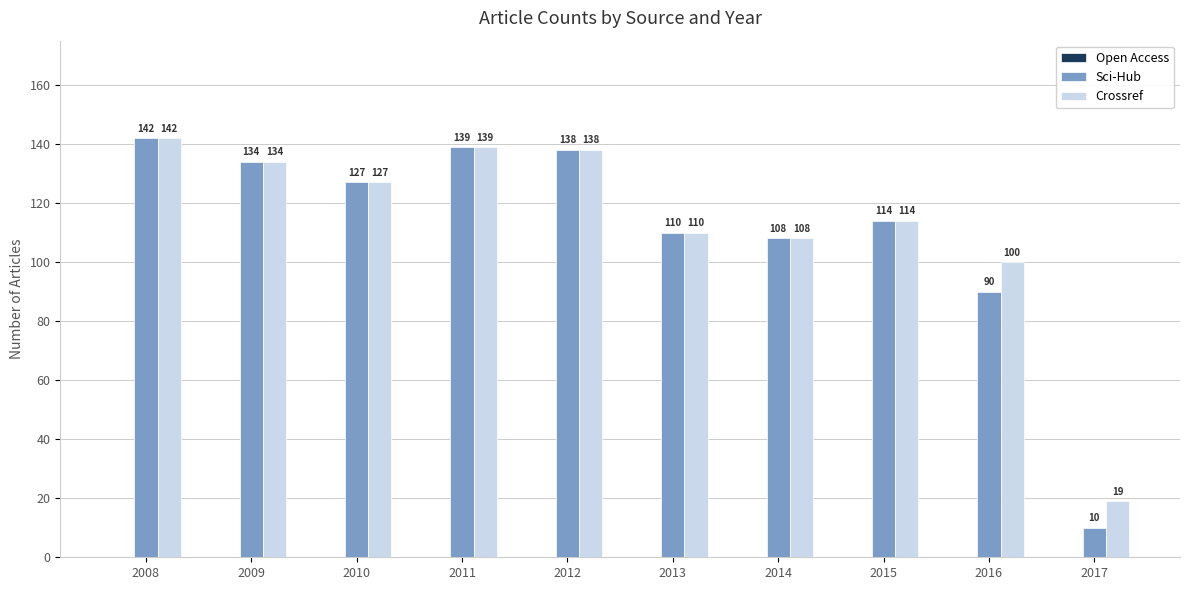

Is the value of Sci-Hub at 2015 greater than the value of Crossref at 2008?

No